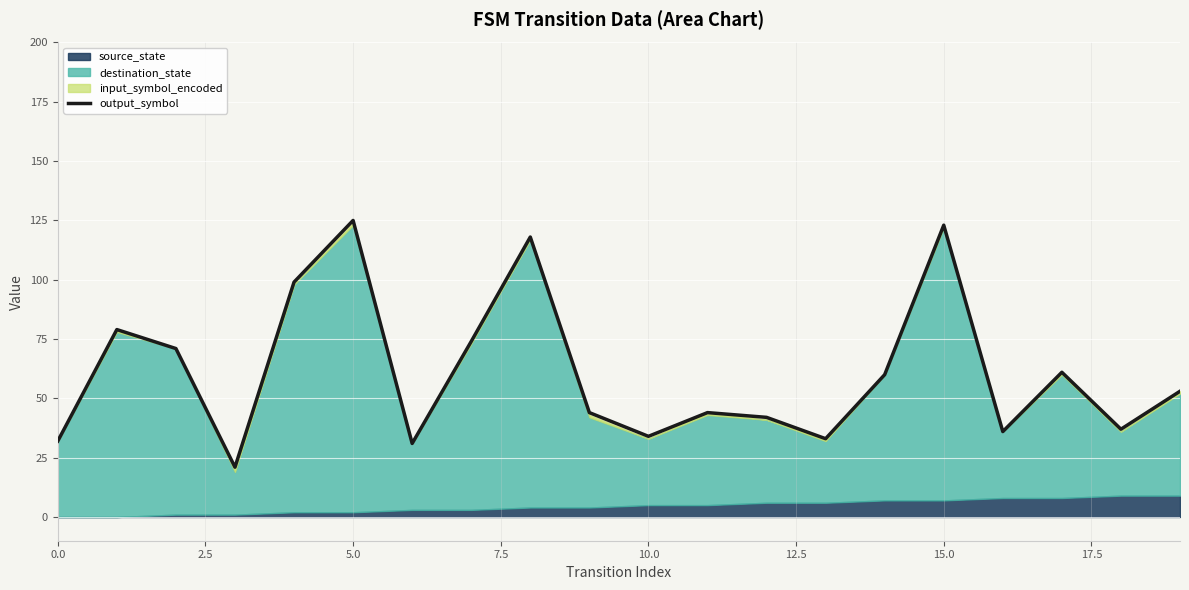

The value of output_symbol at 5.0 is 55. True or false?

False